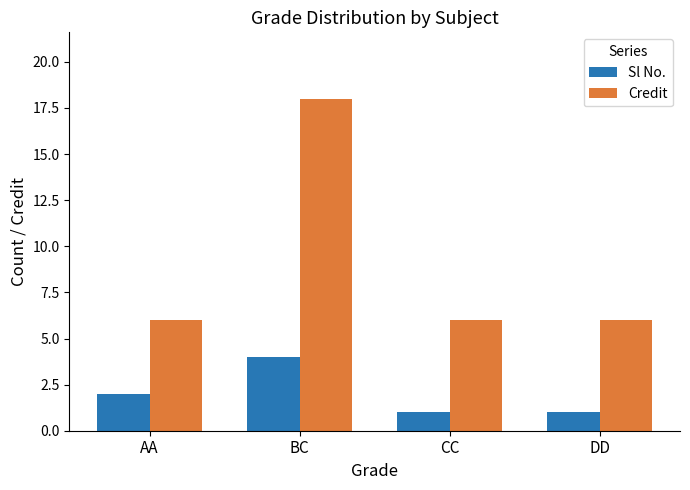

What is the total value across all series at DD?

7